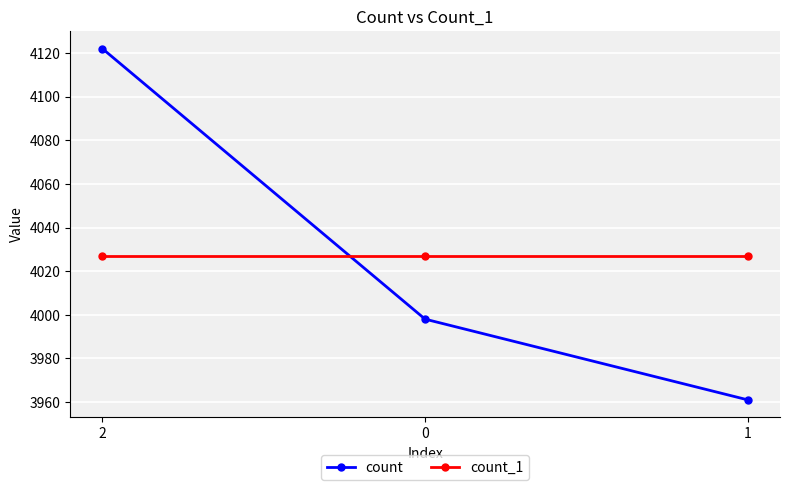

How many series are shown in this chart?

2